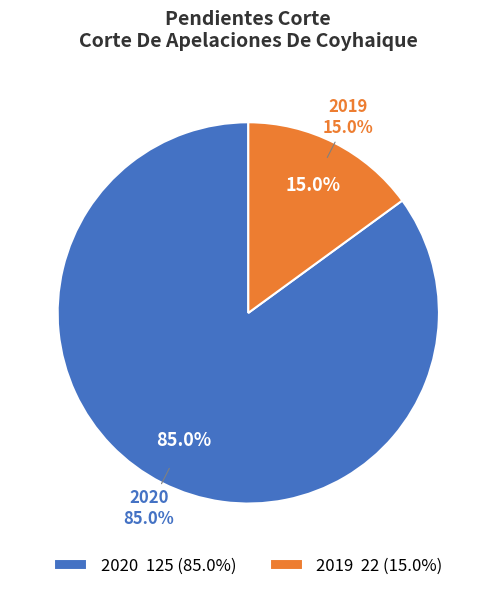

Combined, what portion of the pie is 2019 and 2020?

100.0%